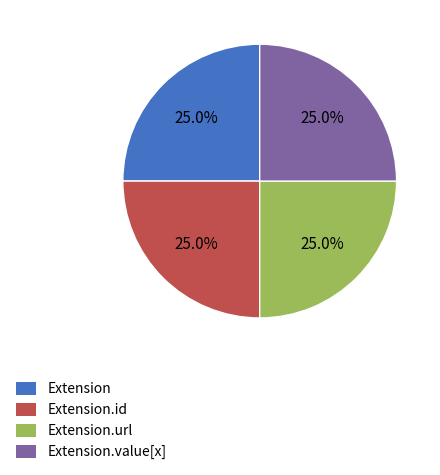

Is it true that Extension is 1% of the pie?

False